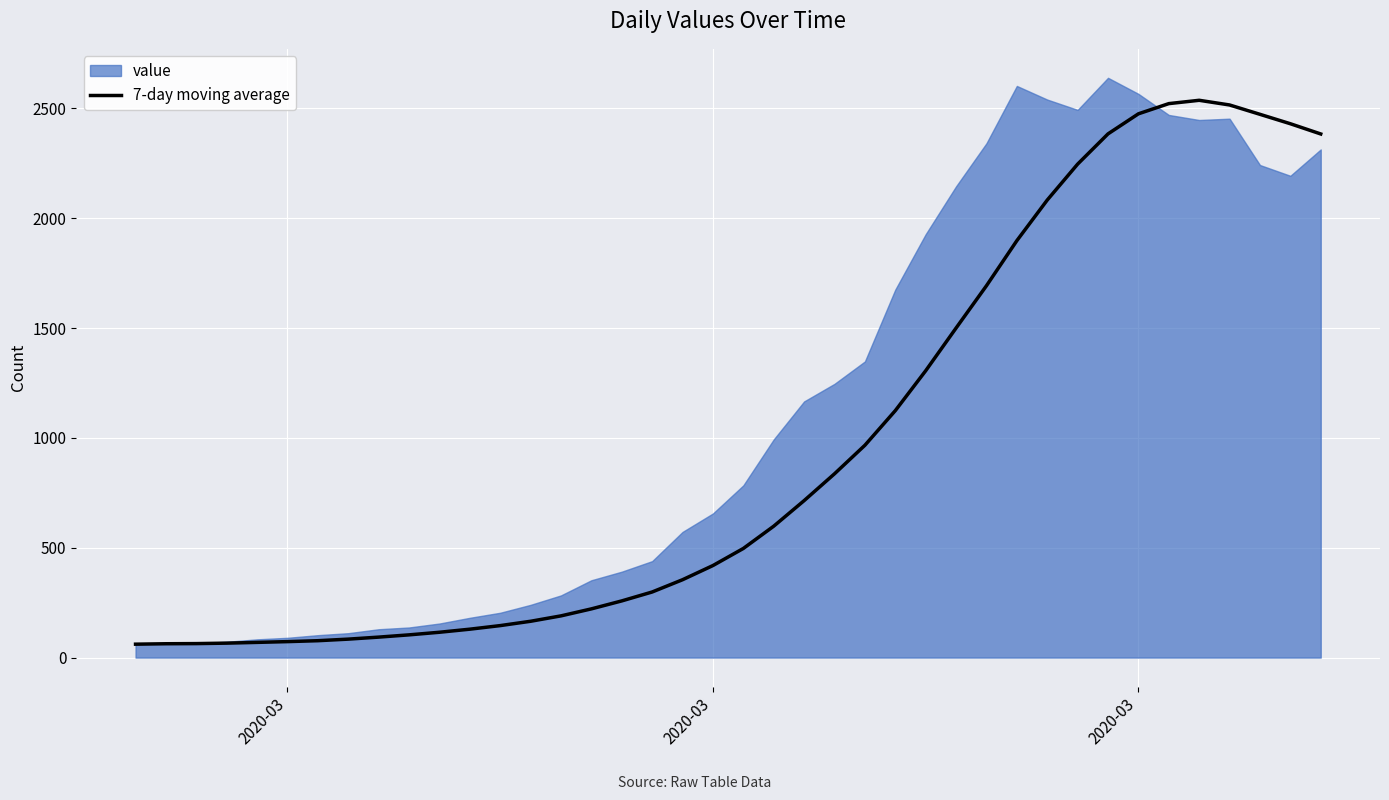

Reading right to left, extract all data points from this chart.

2383.4	2430.0	2472.9	2515.4	2536.7	2521.6	2475.1	2383.9	2246.1	2082.6	1897.7	1692.6	1500.0	1305.6	1124.0	966.4	836.6	714.4	598.1	496.7	419.0	354.4	298.6	258.0	221.7	189.9	165.3	145.6	129.3	115.3	103.4	93.1	84.0	76.9	72.7	69.2	65.8	63.7	63.0	61.0